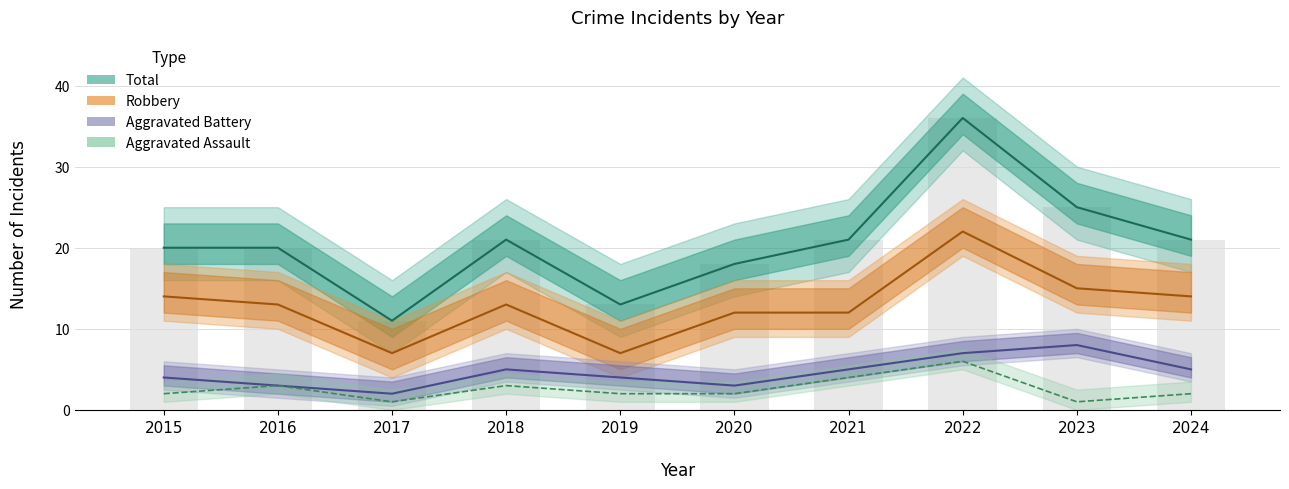

At which category is the sum across all series the highest?

2022